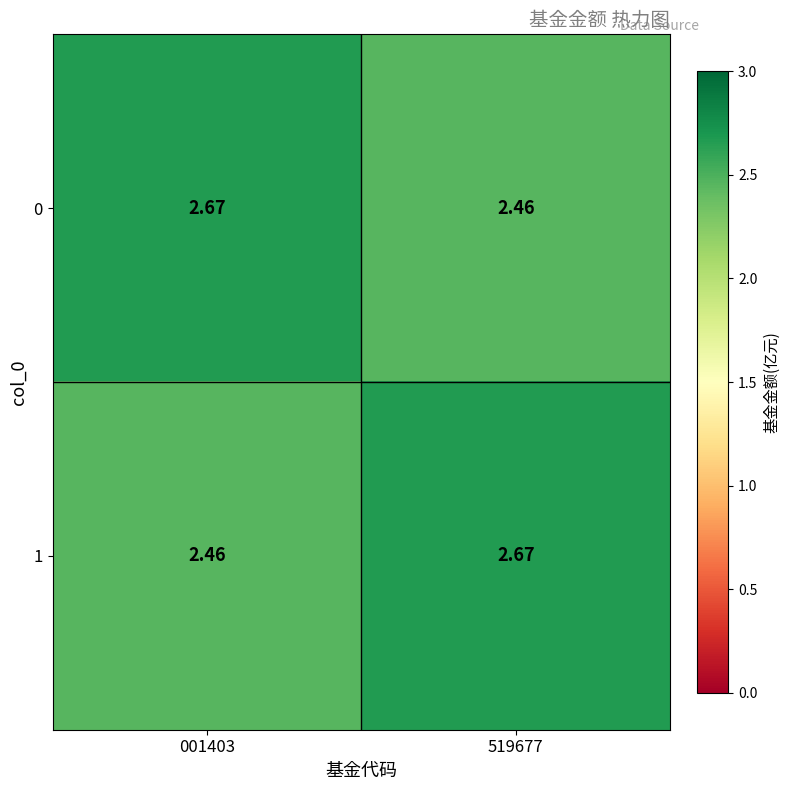

Count the number of data series in this chart.

2